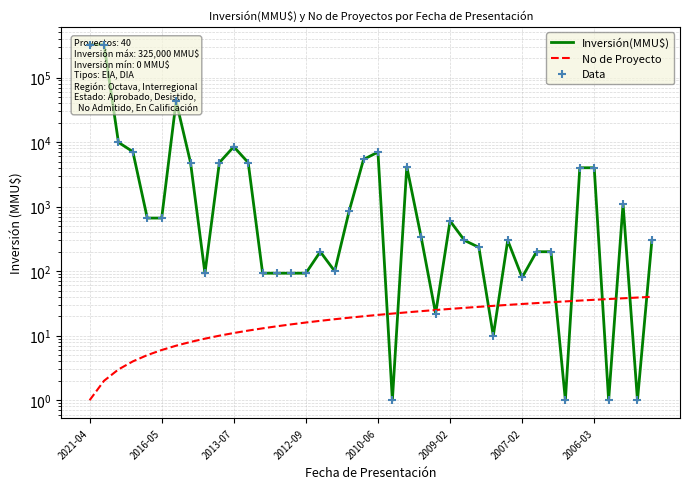

Which series reaches the maximum Y coordinate?

Inversión(MMU$)